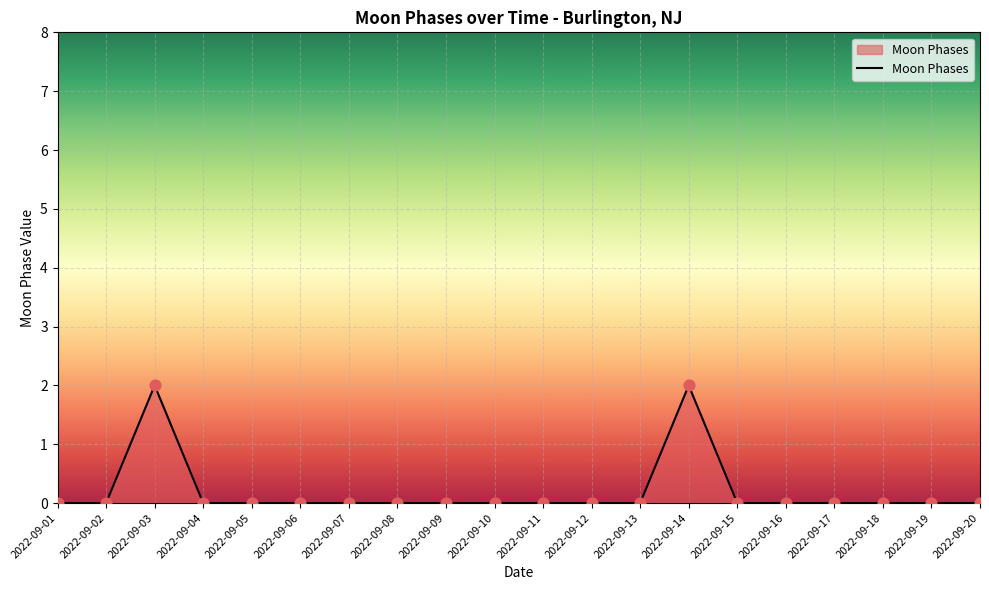

Between 2022-09-16 and 2022-09-14, which is larger?

2022-09-14